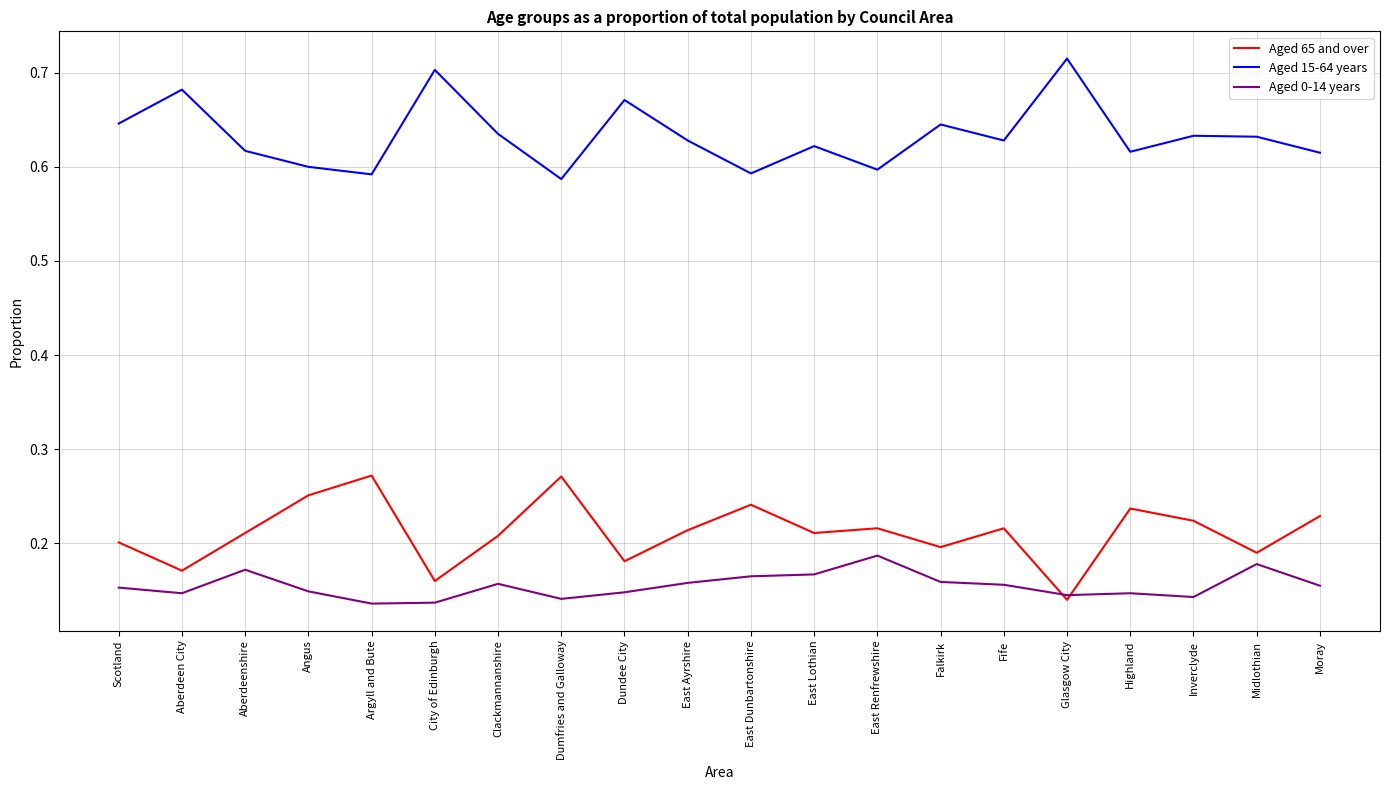

True or false: Aged 15-64 years and Aged 65 and over intersect in this chart.

False